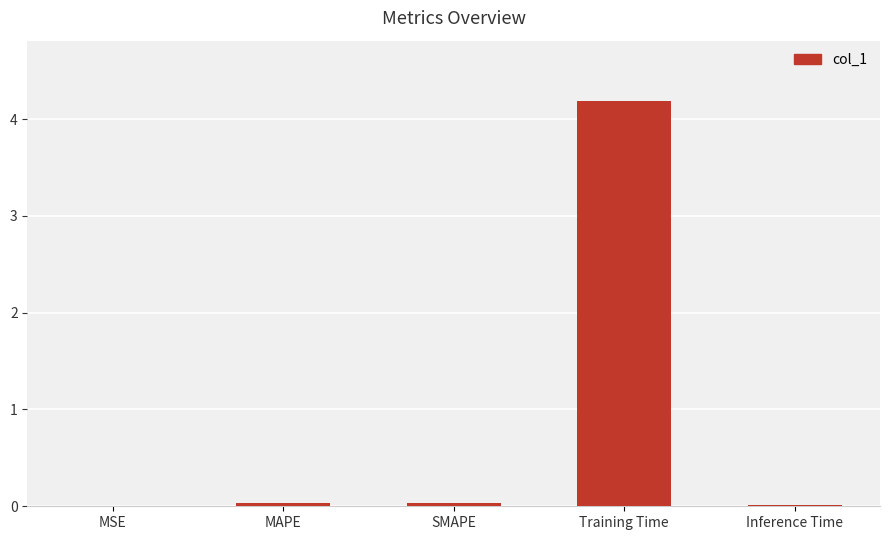

What is the sum of all values?

4.3